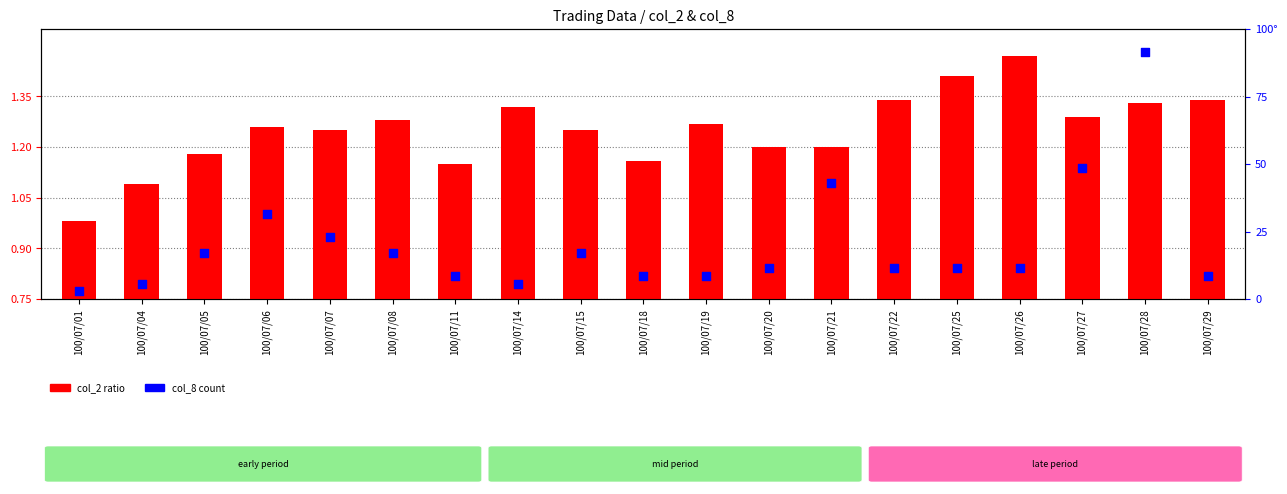

Which series contains the lowest Y value?

col_2 ratio